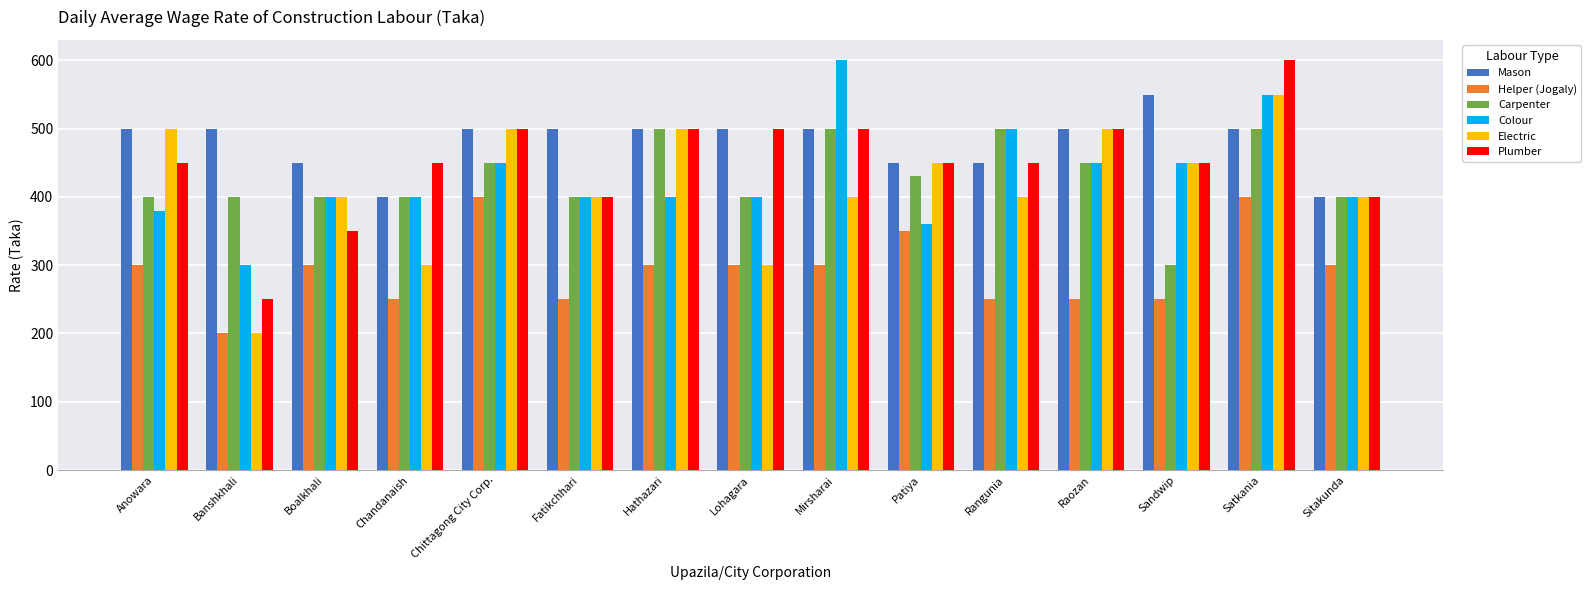

How many categories are shown in the chart?

15